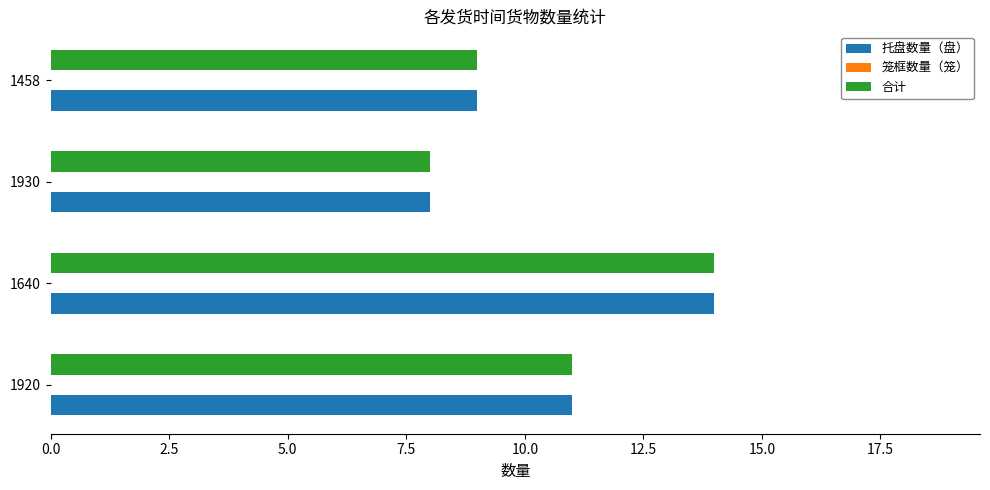

What is the lowest value of the 合计 series?

8